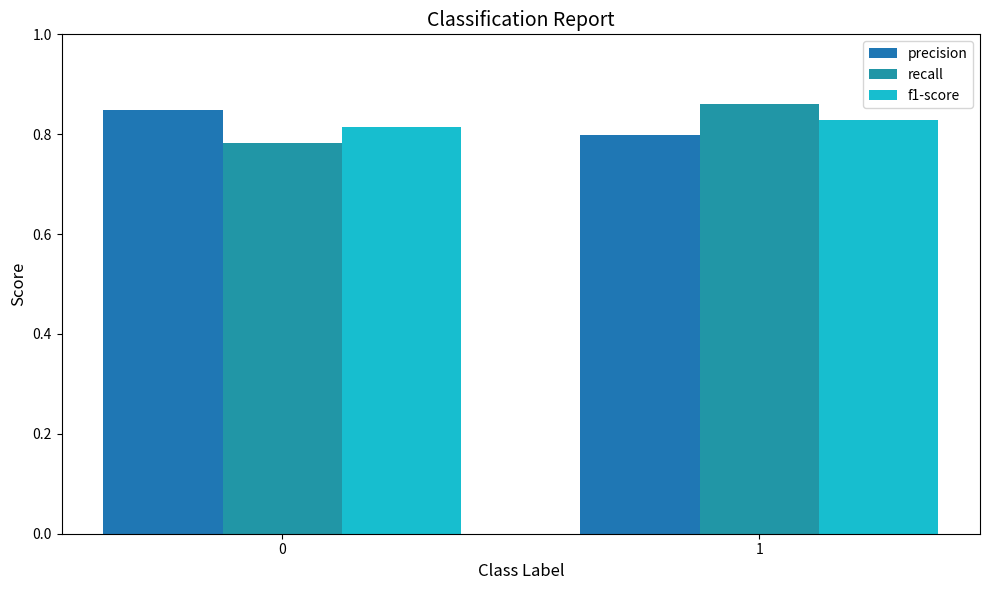

What is the value of the f1-score bar at the 1st from the left?

0.8